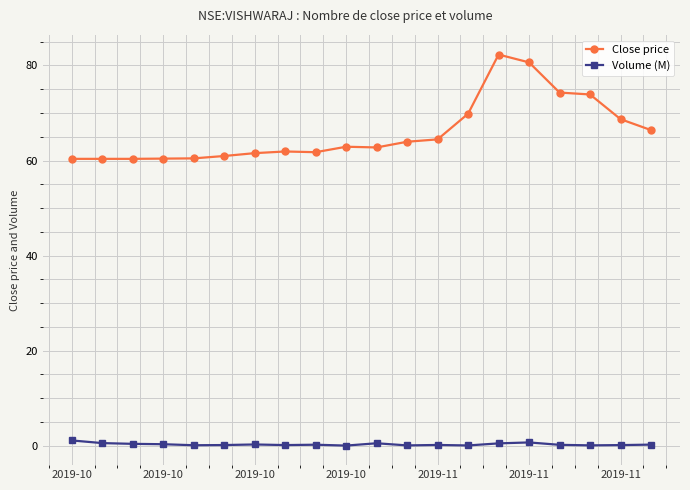

Which series has the largest total across all categories?

Close price